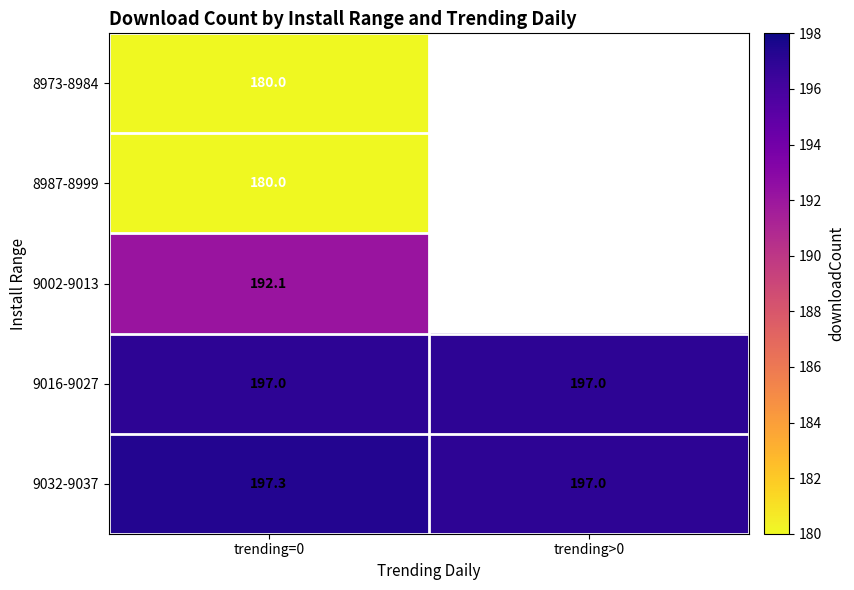

True or false: 9016-9027 has a value of 197.0 at trending>0.

True